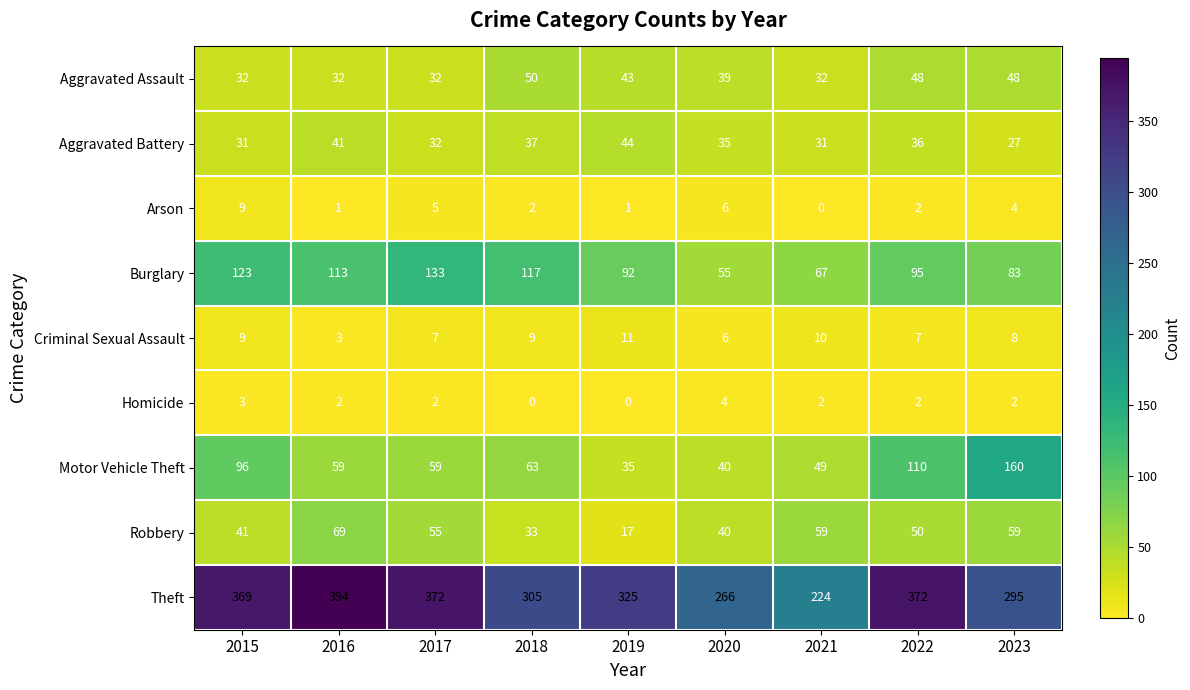

How many data points in Criminal Sexual Assault are less than 8?

4